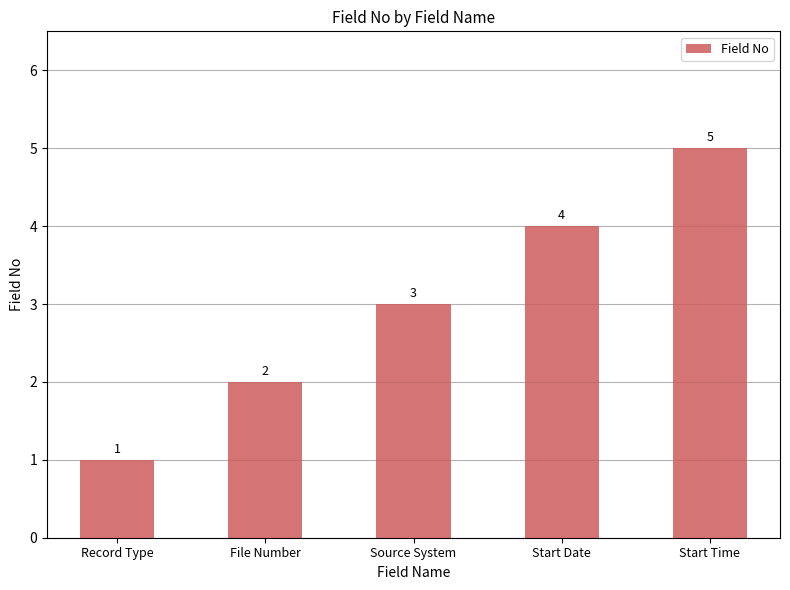

What is the sum of the values at Source System and Start Date?

7